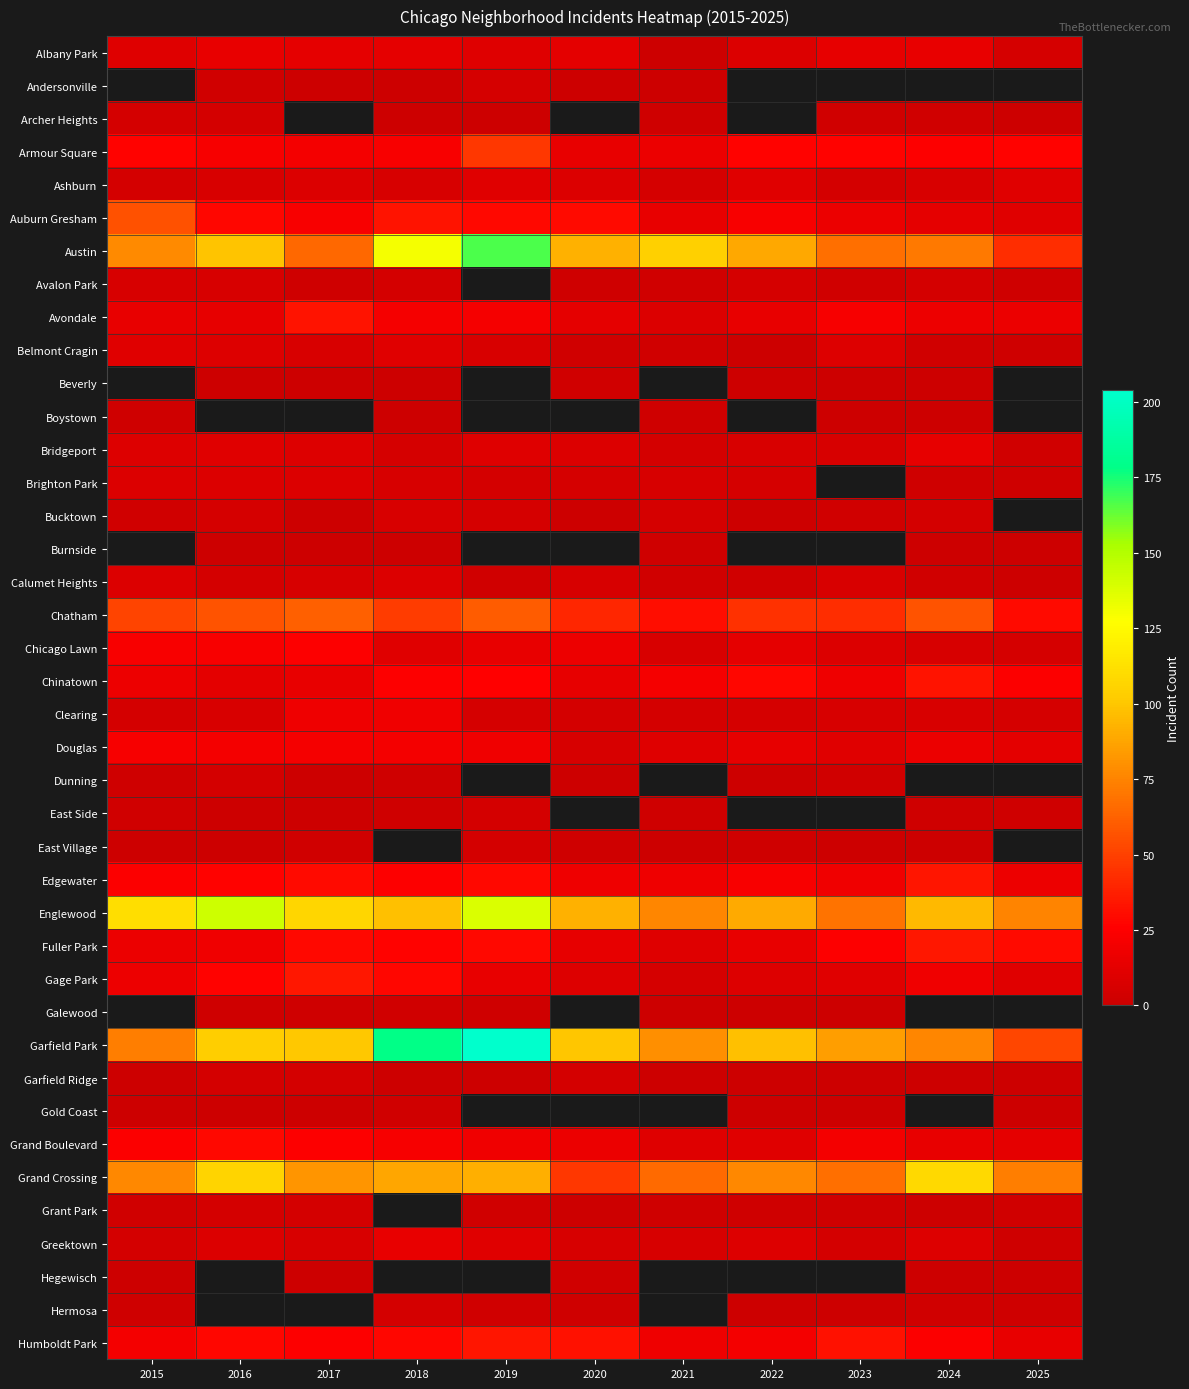

Which series has the widest spread of values?

Garfield Park